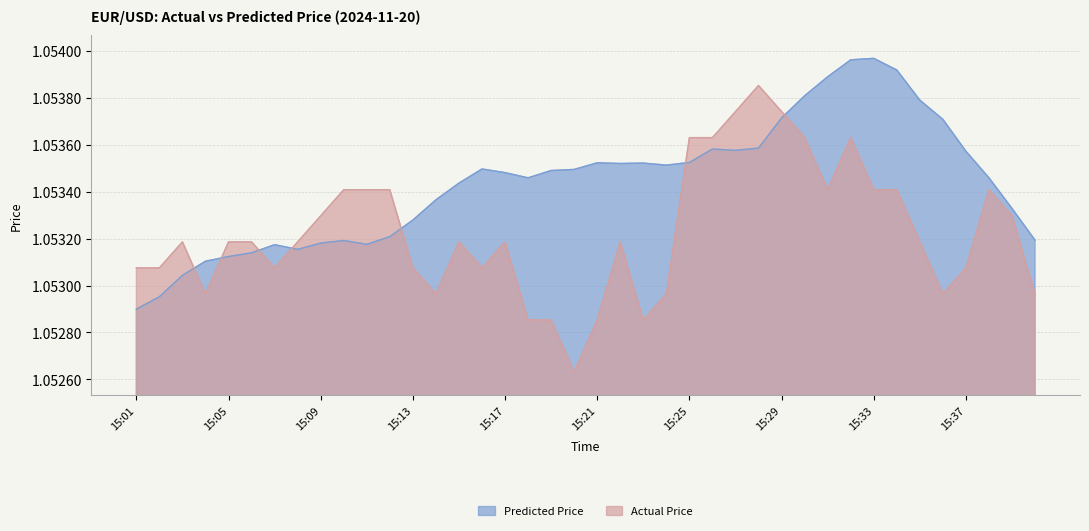

List the labels in order of Actual Price value, largest first.

15:28, 15:27, 15:29, 15:25, 15:26, 15:30, 15:32, 15:10, 15:11, 15:12, 15:31, 15:33, 15:34, 15:38, 15:09, 15:39, 15:03, 15:05, 15:06, 15:08, 15:15, 15:17, 15:22, 15:35, 15:01, 15:02, 15:07, 15:13, 15:16, 15:37, 15:04, 15:14, 15:24, 15:36, 15:40, 15:18, 15:19, 15:21, 15:23, 15:20